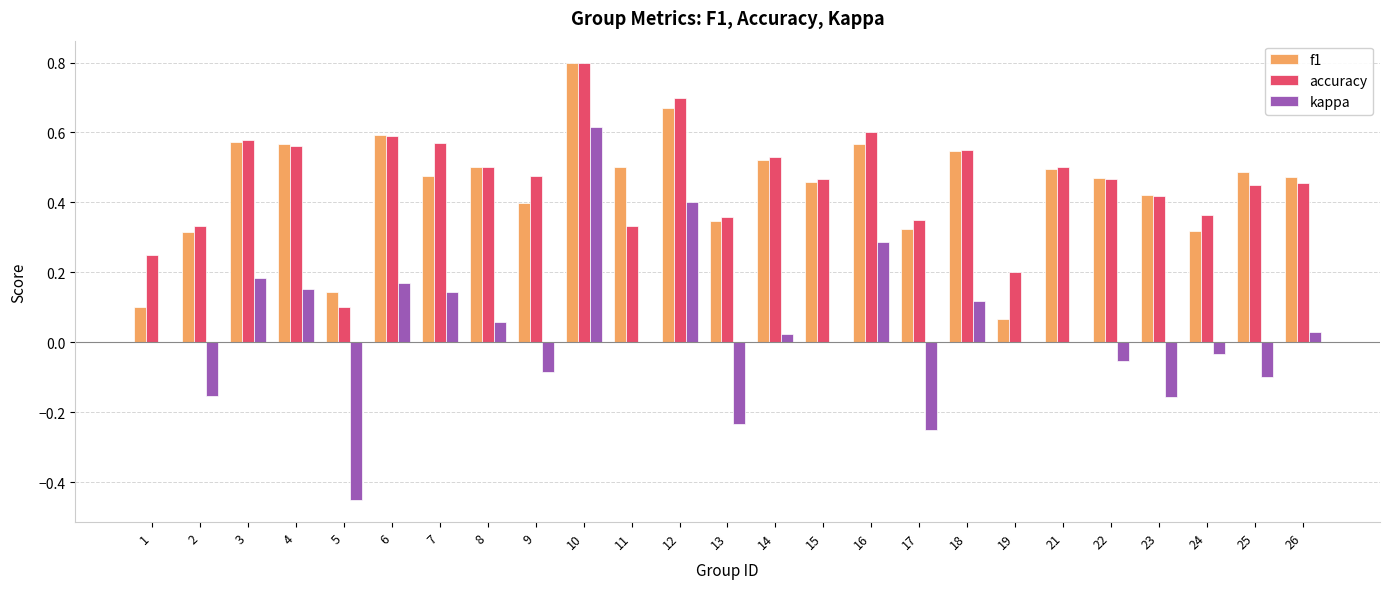

The value of kappa at 11 is 0.0. True or false?

True